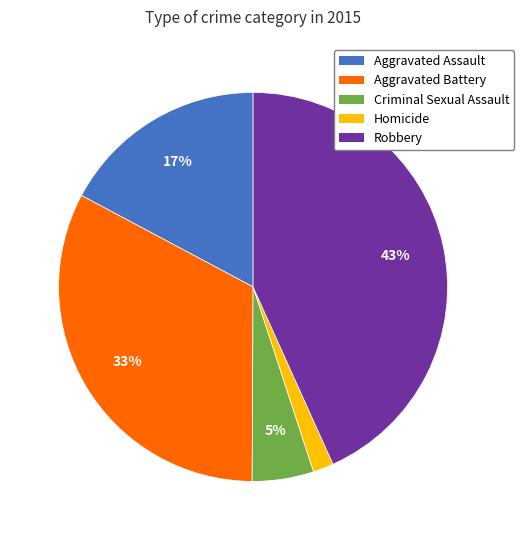

The Aggravated Assault slice represents 6% of the pie. True or false?

False